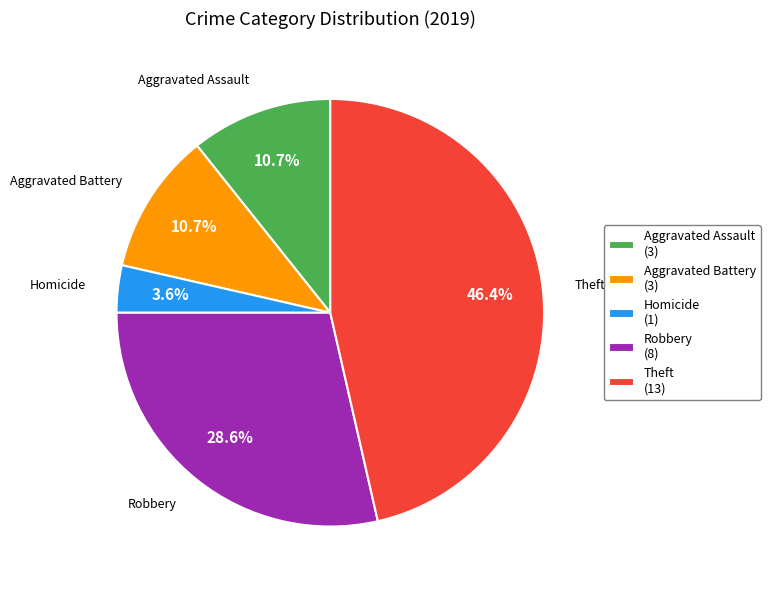

Is Aggravated Assault the majority of the pie?

No